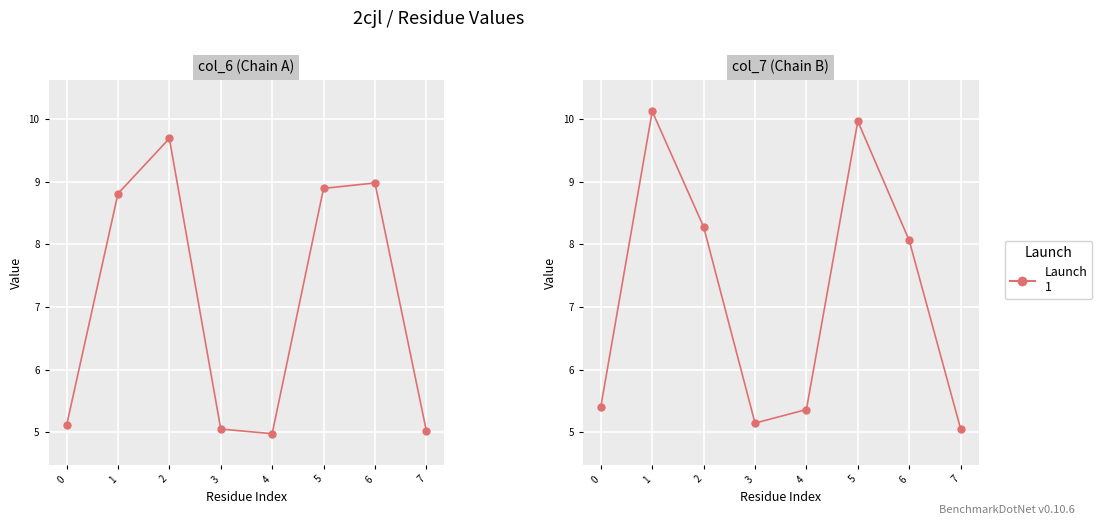

What is the maximum value for col_6?

9.7